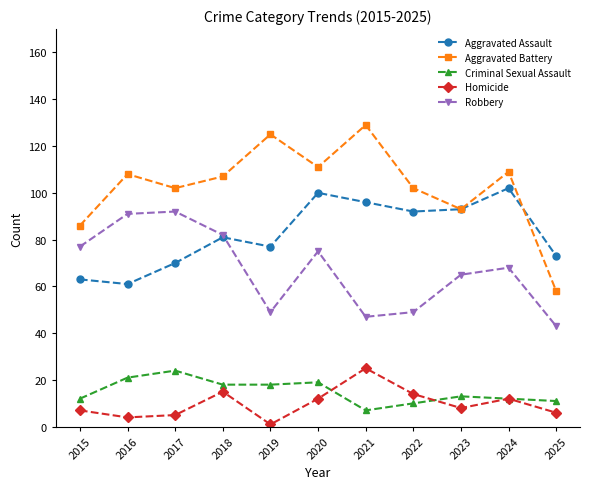

How many lines are shown in the chart?

5